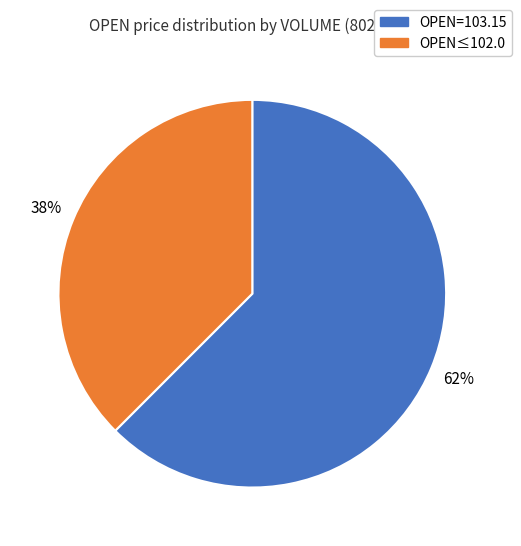

To the nearest percent, what is the combined percentage of OPEN≤102.0 and OPEN=103.15?

100%